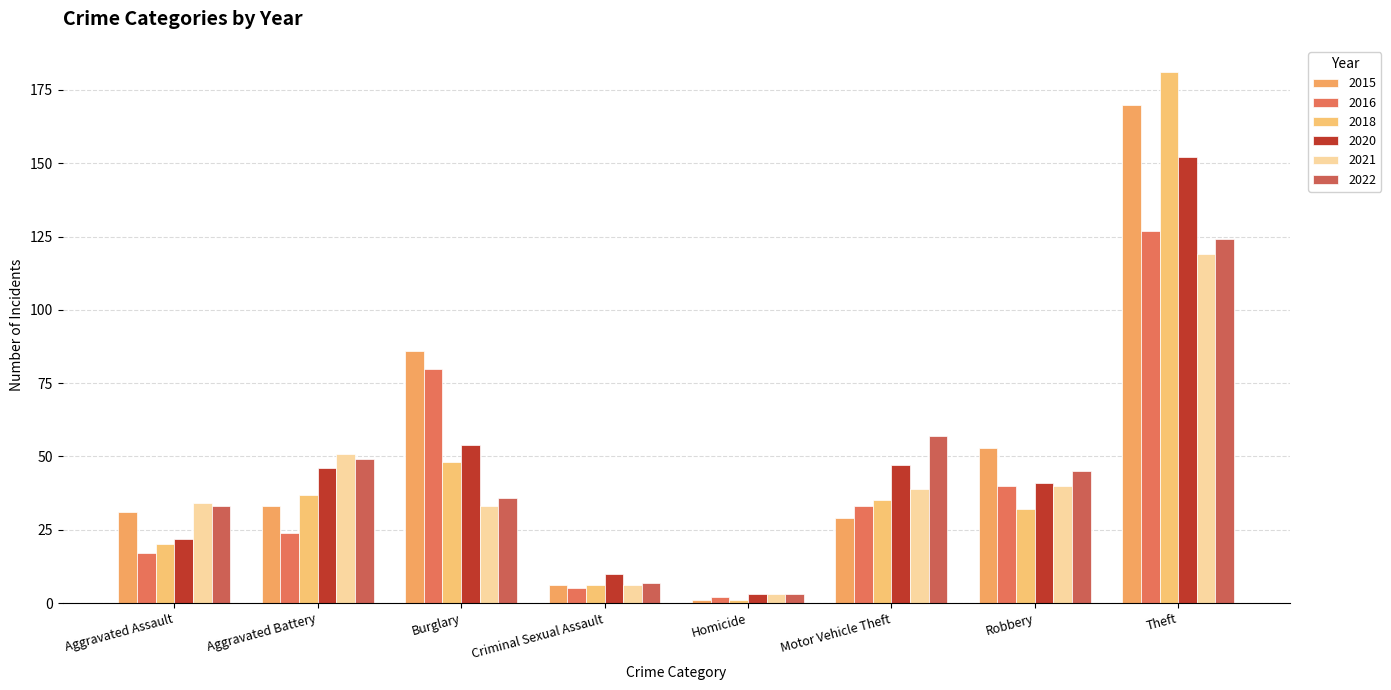

At which label does 2020 reach its minimum?

Homicide